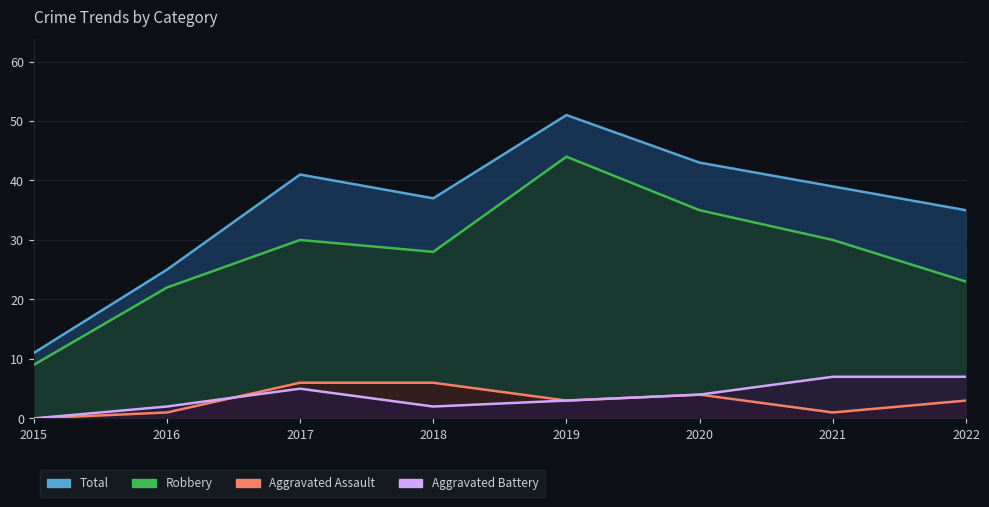

At 2020, list the series in order from largest to smallest.

Total, Robbery, Aggravated Assault, Aggravated Battery